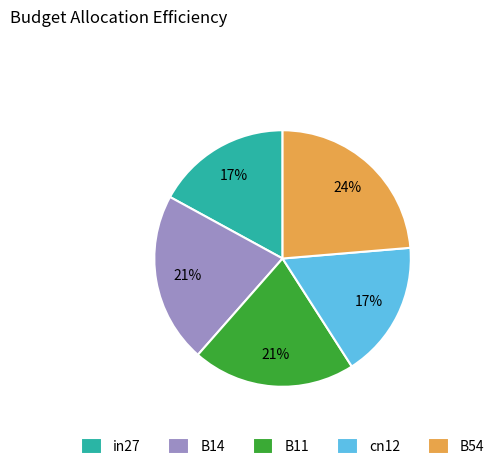

Is it true that B14 is 21% of the pie?

True